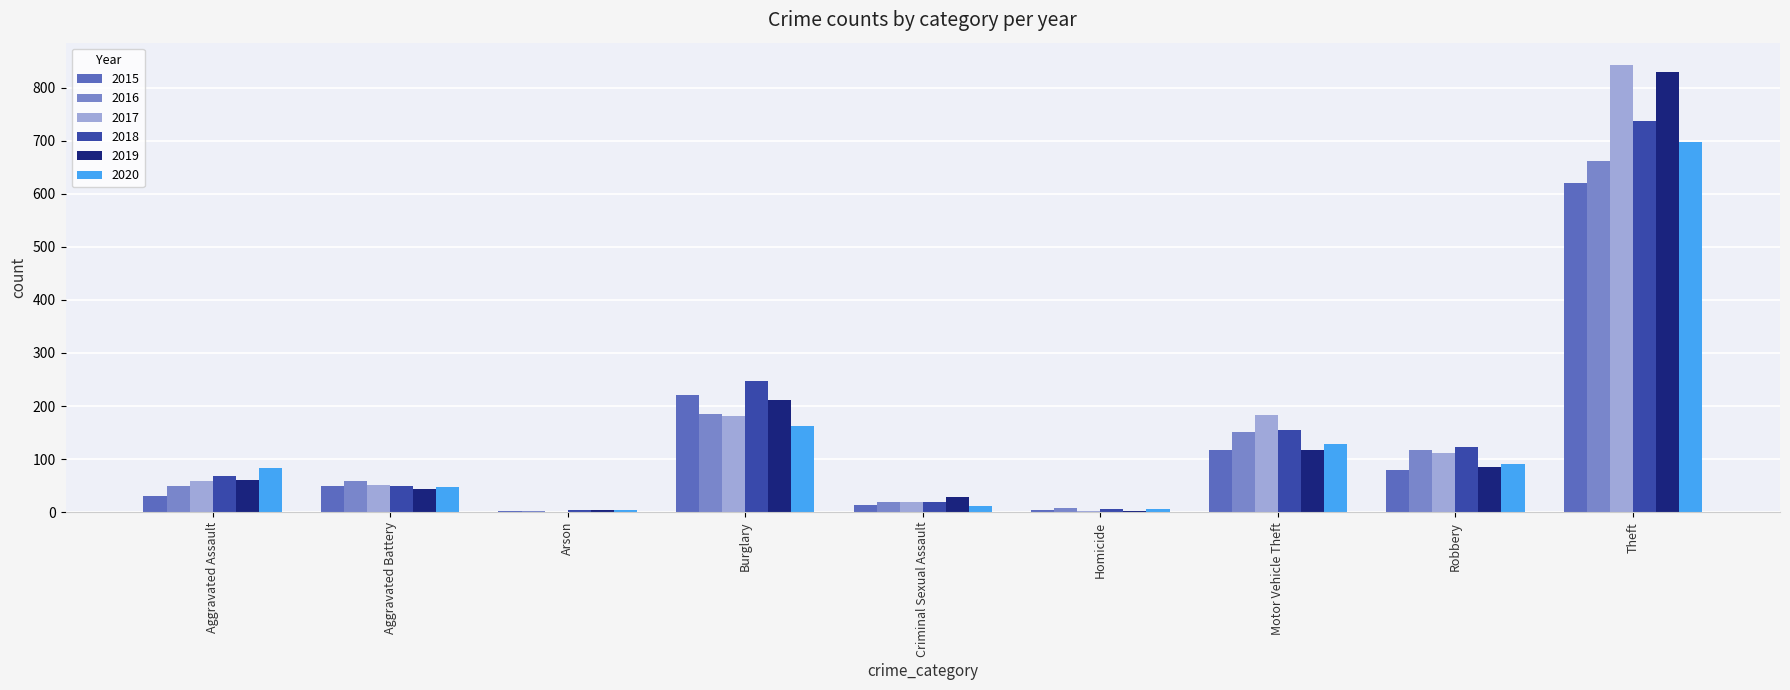

At which label does 2018 reach its peak?

Theft